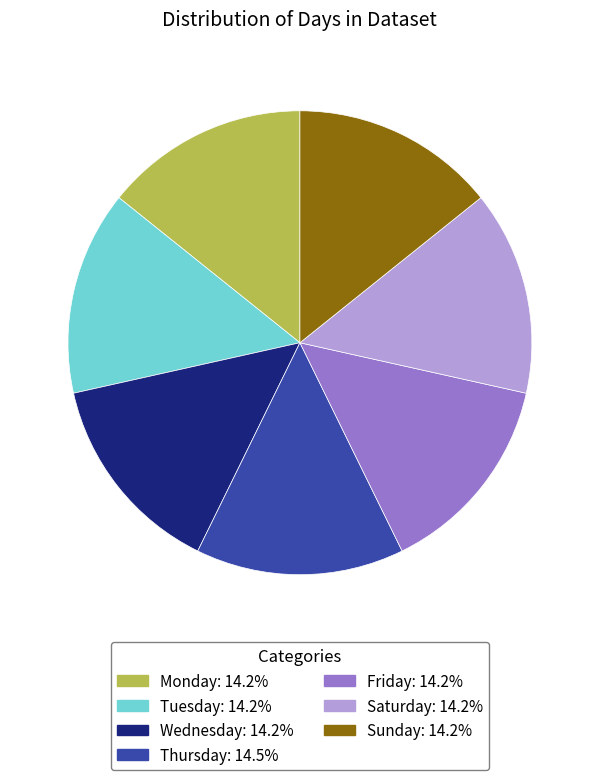

Combined, do Thursday and Wednesday account for over 50%?

No